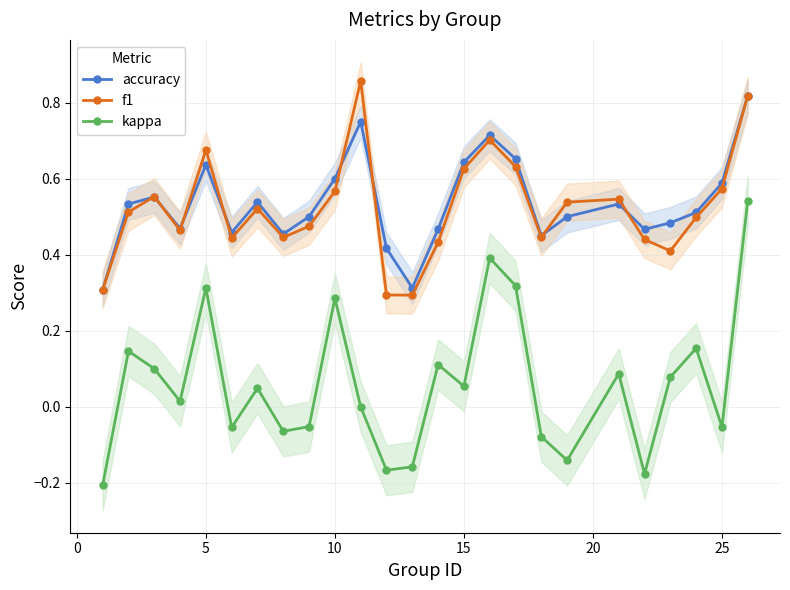

Which series has the largest total across all categories?

accuracy